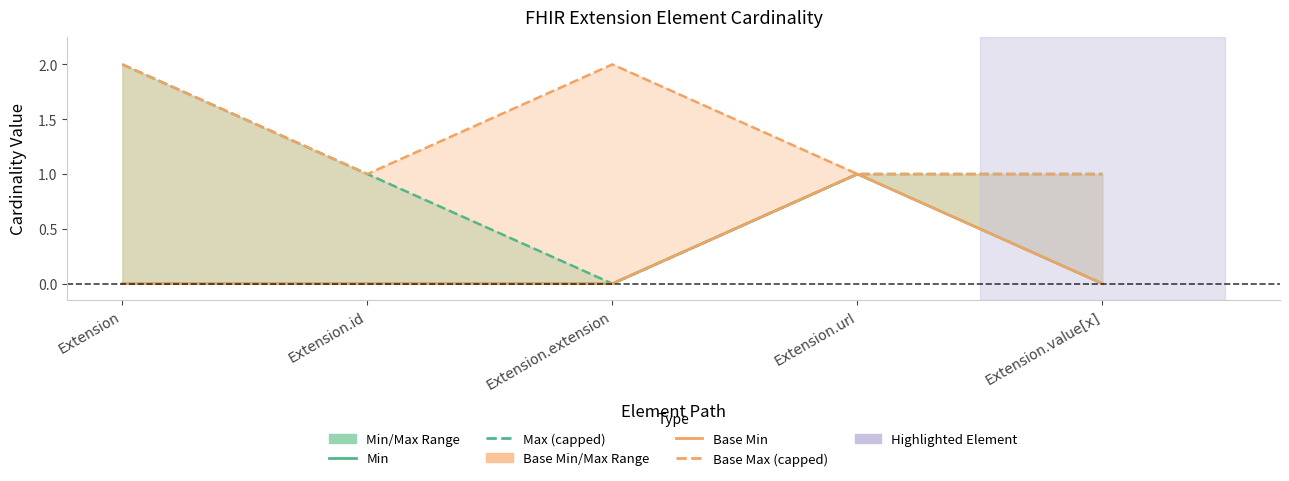

What is the maximum value for Base Min?

1